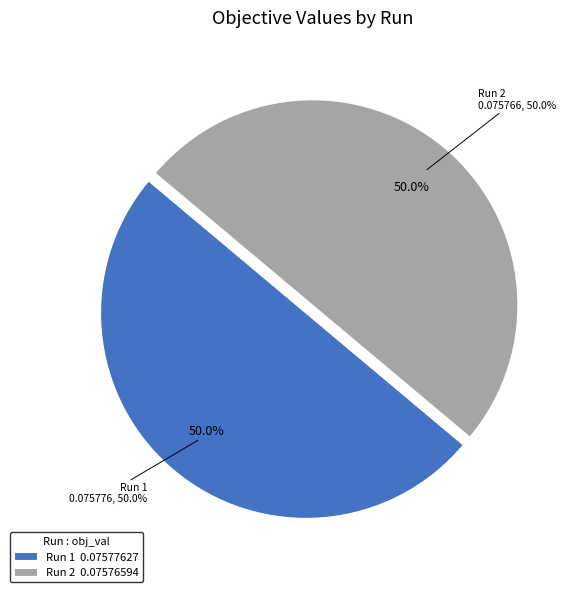

What percentage is the Run 2 slice, to the nearest percent?

50%